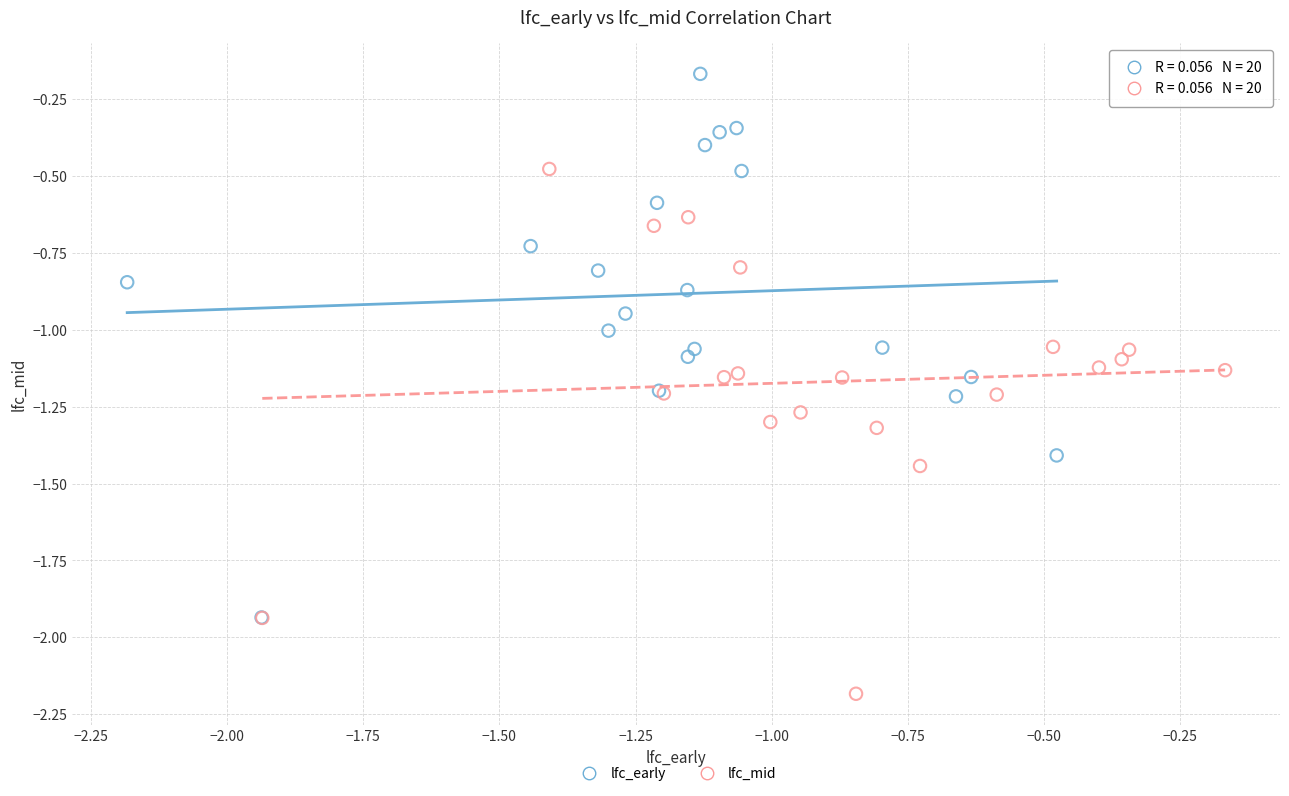

Which series contains the lowest Y value?

lfc_mid